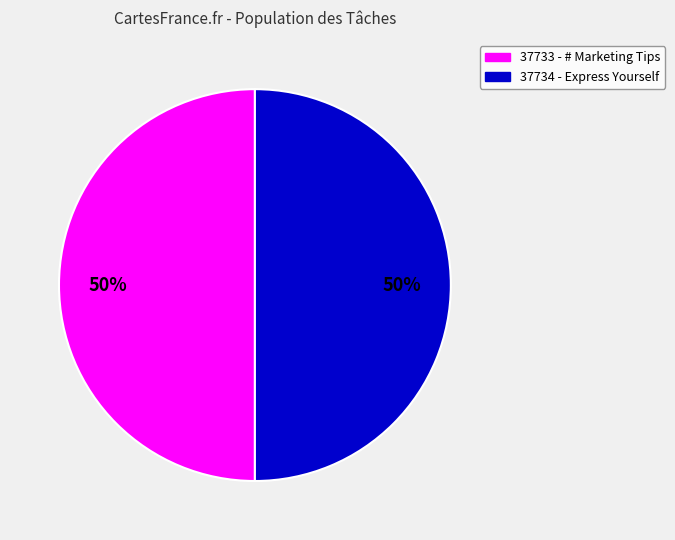

What percentage is the 37733 - # Marketing Tips slice, to the nearest percent?

50%